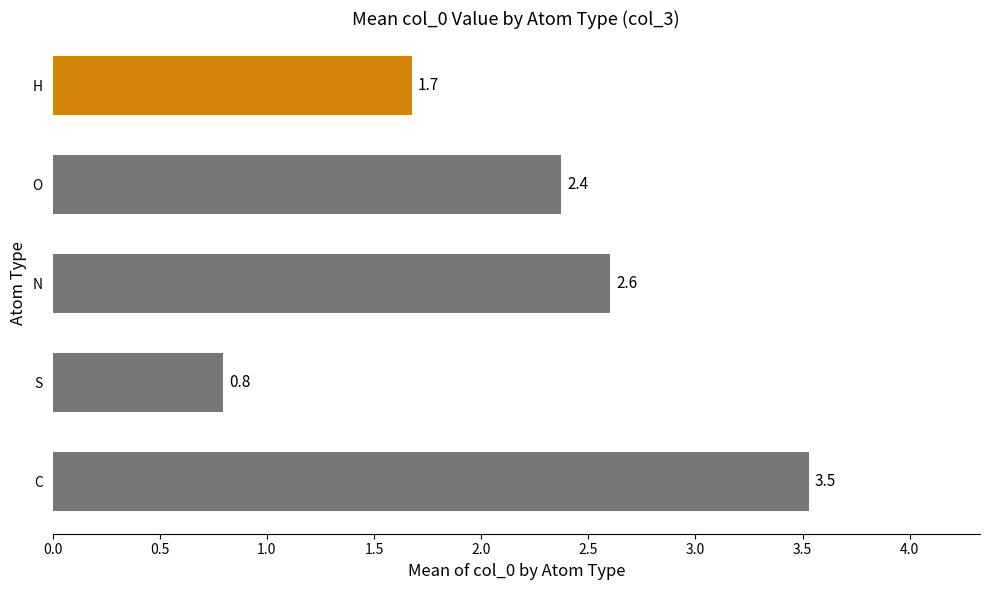

What is the average value?

2.2